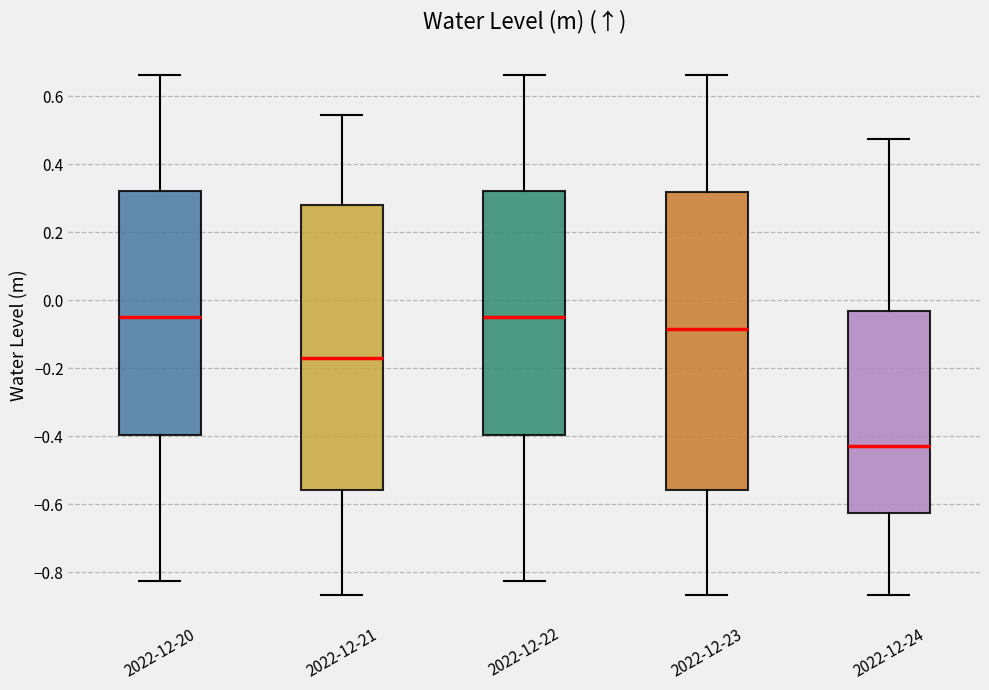

Reading left to right, read every box against the y-axis: the position of its median line, the range the box covers, and the ends of its whiskers. The values are not printed on the chart, so give them approximately, as read against the axis.

2022-12-20: median -0.04, box -0.40 to 0.32, whiskers -0.82 to 0.66
2022-12-21: median -0.16, box -0.56 to 0.28, whiskers -0.86 to 0.54
2022-12-22: median -0.04, box -0.40 to 0.32, whiskers -0.82 to 0.66
2022-12-23: median -0.08, box -0.56 to 0.32, whiskers -0.86 to 0.66
2022-12-24: median -0.42, box -0.62 to -0.04, whiskers -0.86 to 0.48